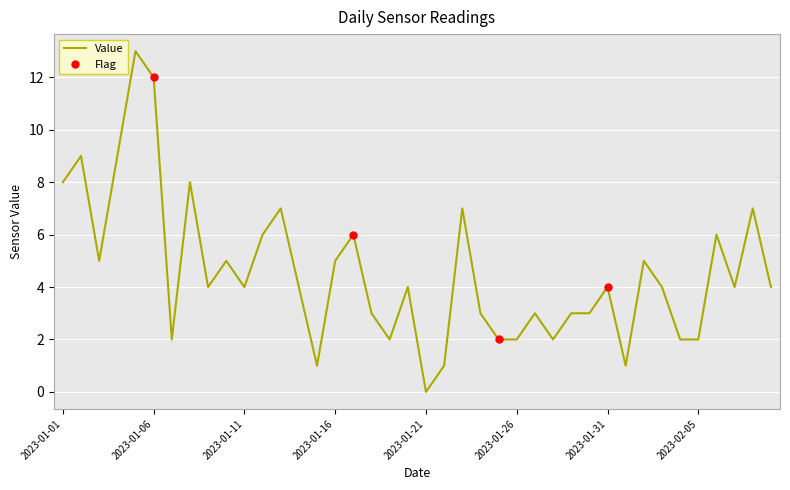

What is the greatest value displayed?

13